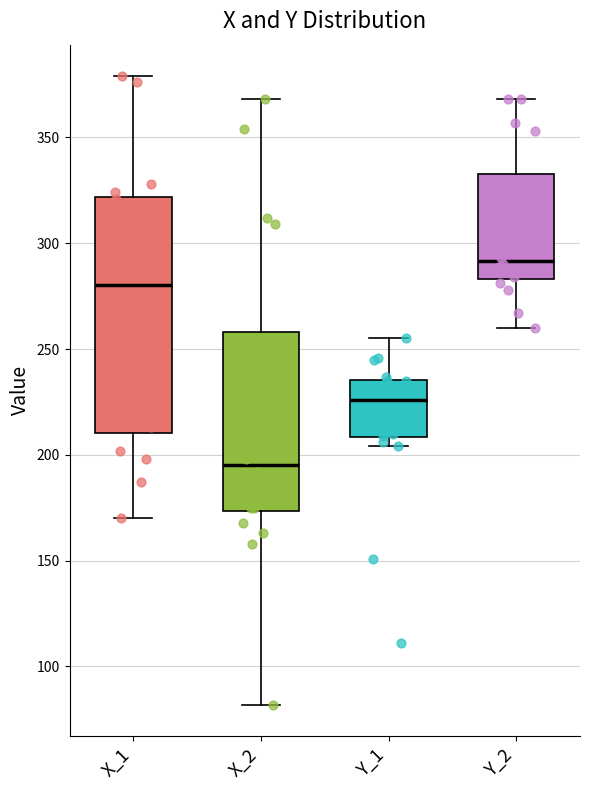

Which box has the lowest median line?

X_2